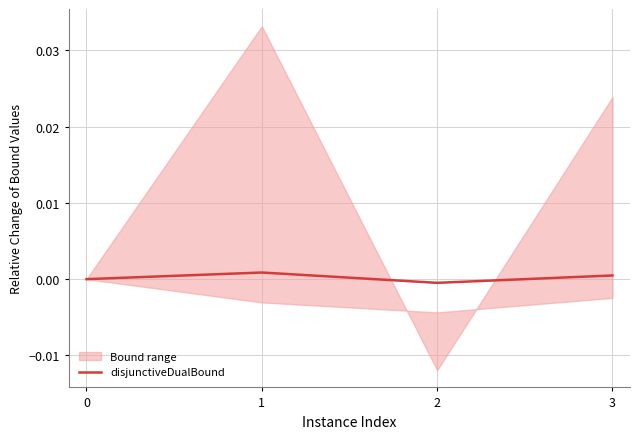

How many values are below 0?

1